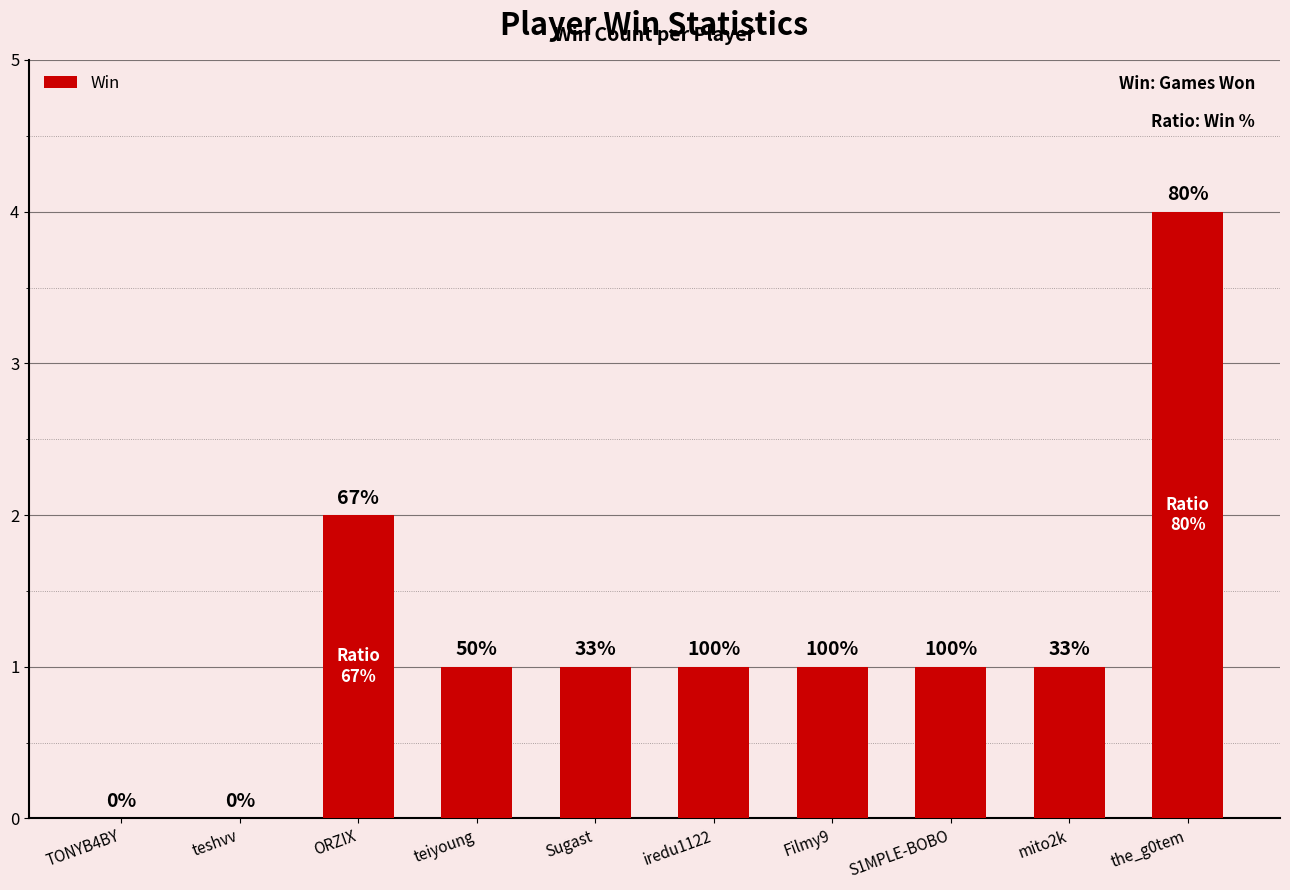

How many positive values are there?

8